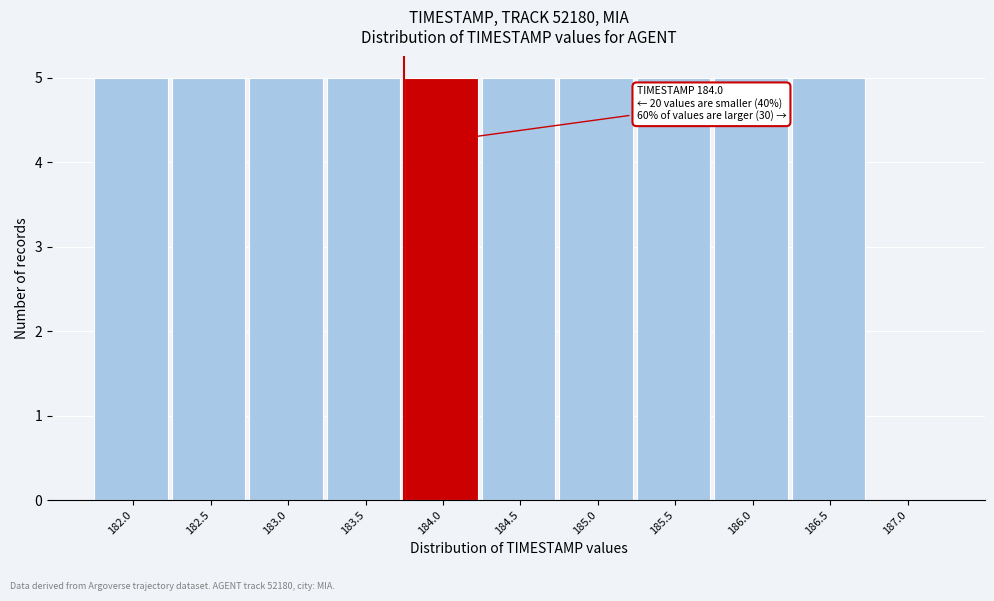

Reading left to right, extract all data points from this chart.

182.0=5	182.5=5	183.0=5	183.5=5	184.0=5	184.5=5	185.0=5	185.5=5	186.0=5	186.5=5	187.0=0